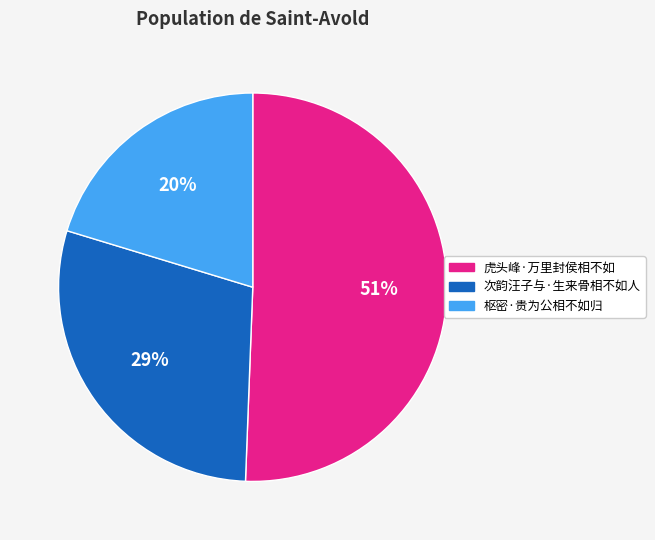

Is there a majority slice in this chart?

Yes